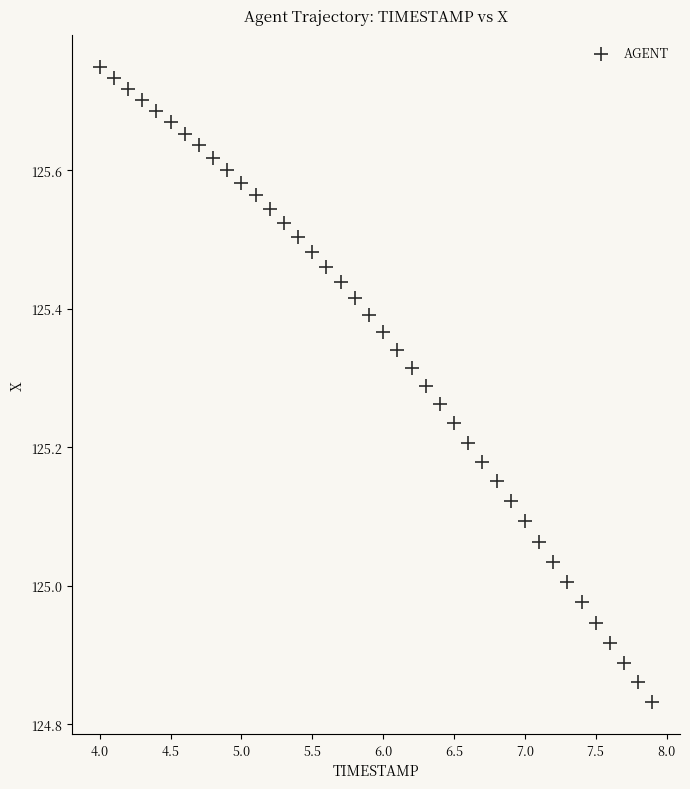

What is the range of X values (max minus min)?

3.9